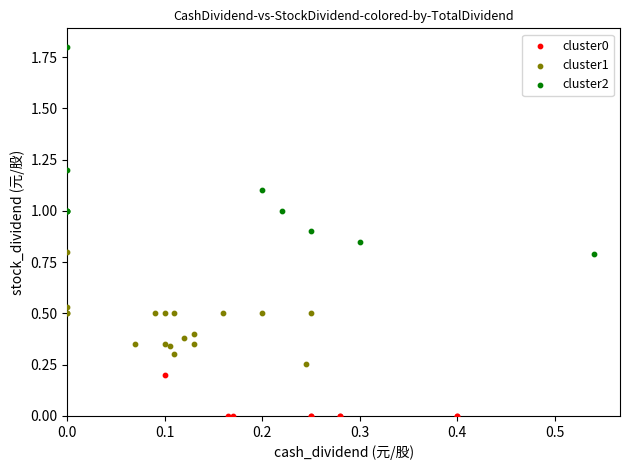

Which series contains the lowest Y value?

cluster0